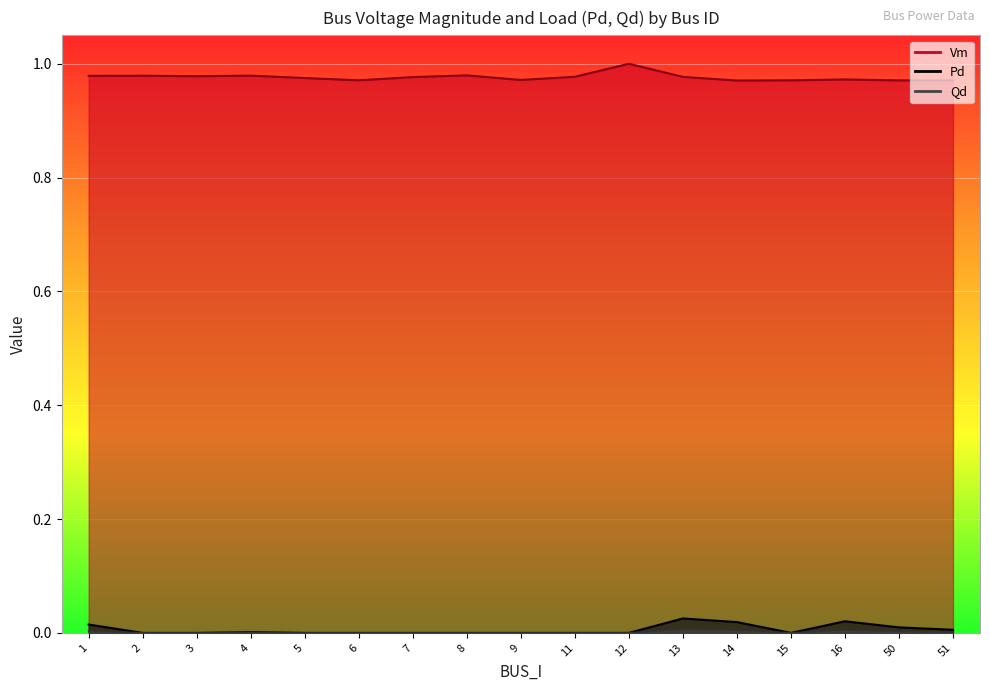

The value of Vm at 4 is 0.6. True or false?

False